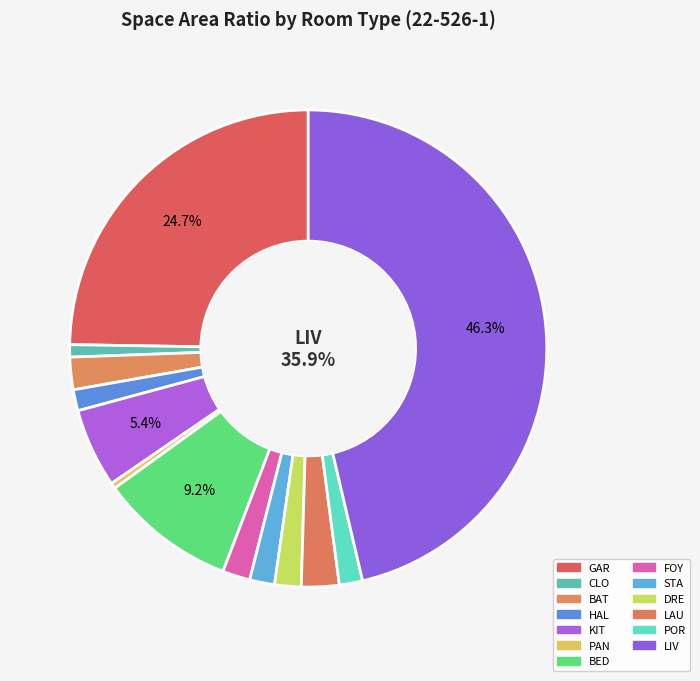

To the nearest percent, what portion does LAU represent?

3%